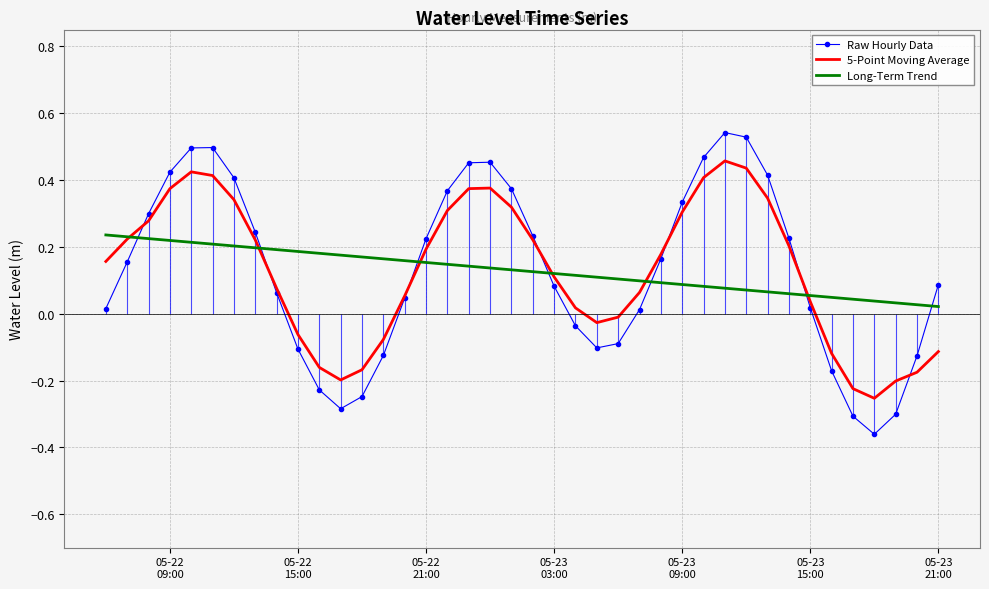

Which series has the largest range (max minus min)?

Raw Hourly Data